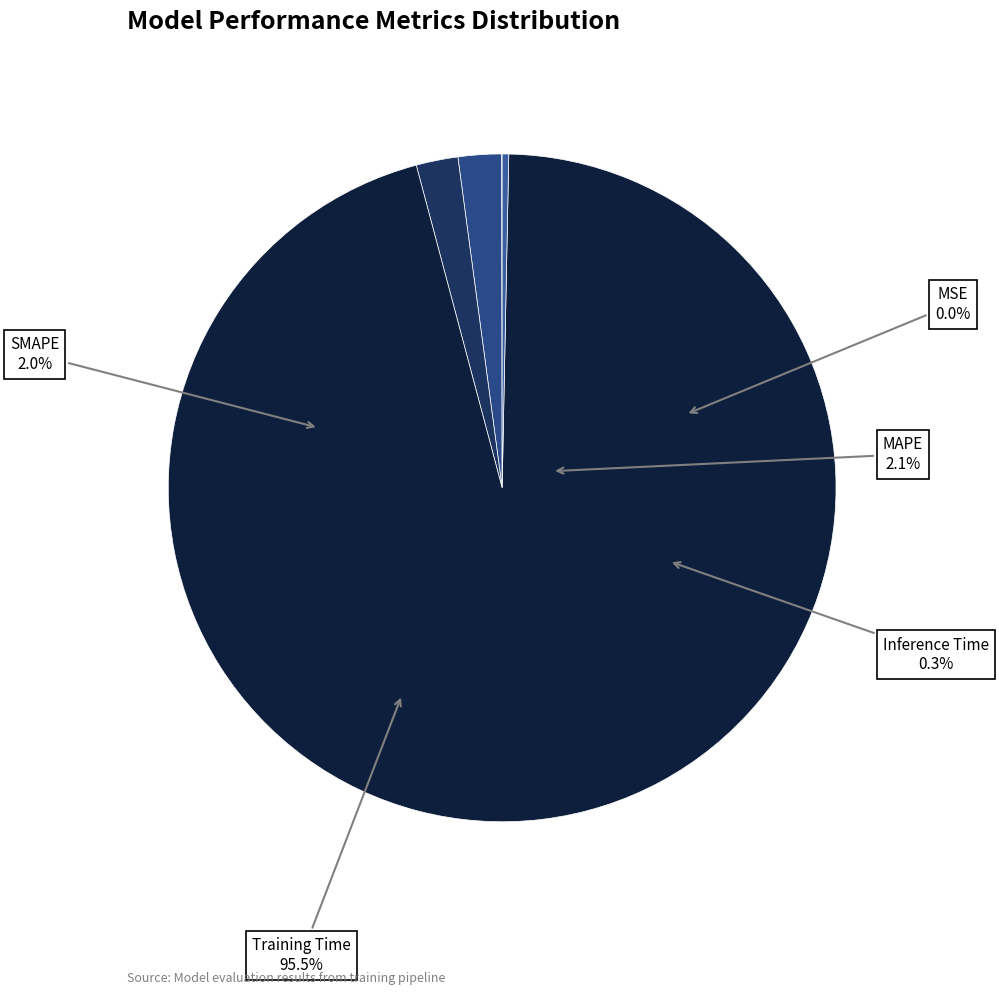

How many slices are in this pie chart?

5